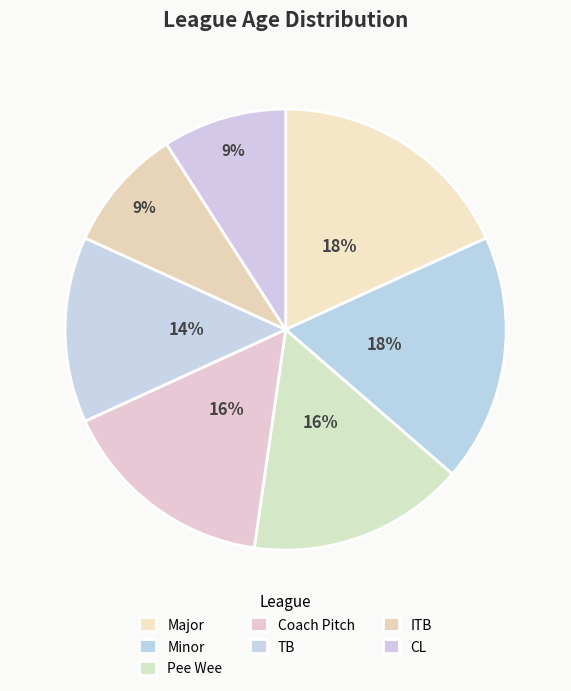

To the nearest percent, what portion does CL represent?

9%